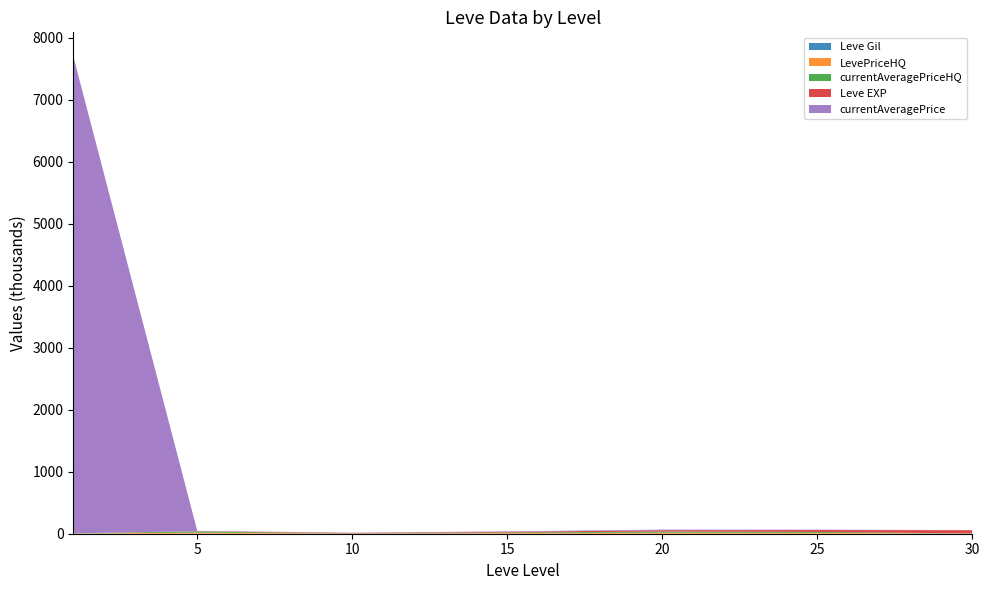

Reading left to right, transcribe all the data shown in this chart.

Leve EXP: 630	4660	8430	10100	21600	30820	52220
Leve Gil: 112	140	170	226	295	336	410
currentAveragePrice: 7694278	5005	2666	7500	10773	6287	1627
LevePriceHQ: 3068	18000	2666	10000	17000	14000	2147
currentAveragePriceHQ: 3068	18000	2666	10000	17000	14000	2147